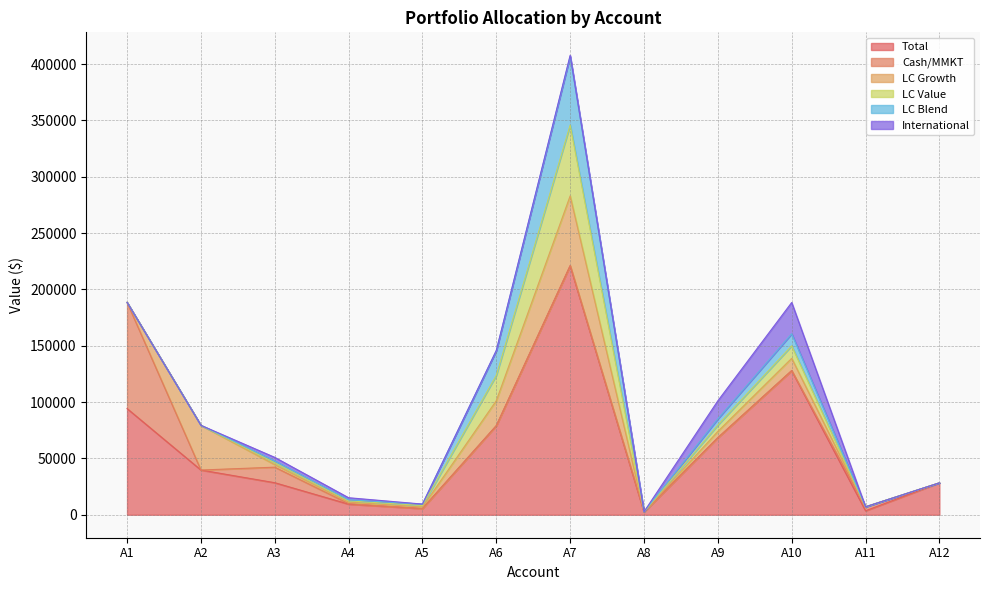

Reading right to left, list all the values displayed in this chart.

Total: A12=28315.0	A11=3522.0	A10=127909.3	A9=68382.9	A8=2380.9	A7=220992.1	A6=79054.3	A5=5507.0	A4=9413.2	A3=28439.0	A2=39695.0	A1=94253.0
Cash/MMKT: A12=0.0	A11=3522.0	A10=106.5	A9=54.6	A8=283.1	A7=221.0	A6=79.0	A5=6.1	A4=447.1	A3=13793.0	A2=0.0	A1=94253.0
LC Growth: A12=0.0	A11=0.0	A10=10838.4	A9=5523.6	A8=0.0	A7=61789.4	A6=22103.6	A5=1307.8	A4=1356.5	A3=2234.2	A2=39695.0	A1=0.0
LC Value: A12=0.0	A11=0.0	A10=11084.6	A9=5652.8	A8=0.0	A7=62894.3	A6=22498.9	A5=1331.2	A4=1100.4	A3=1693.9	A2=0.0	A1=0.0
LC Blend: A12=0.0	A11=0.0	A10=10695.2	A9=5450.1	A8=0.0	A7=61015.9	A6=21826.9	A5=1291.5	A4=971.5	A3=1626.0	A2=0.0	A1=0.0
International: A12=0.0	A11=0.0	A10=27778.8	A9=16067.5	A8=0.0	A7=906.1	A6=324.1	A5=23.5	A4=1821.5	A3=3150.1	A2=0.0	A1=0.0